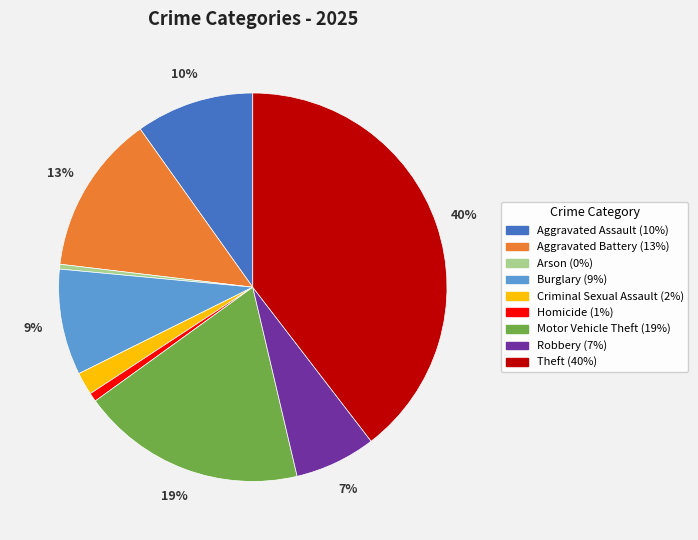

Is it true that Burglary is 1% of the pie?

False